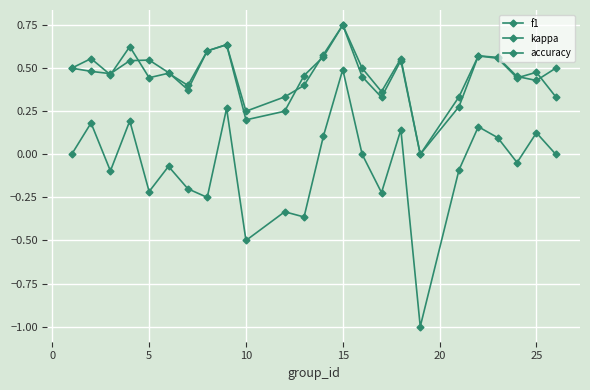

True or false: kappa and accuracy cross at least once.

False